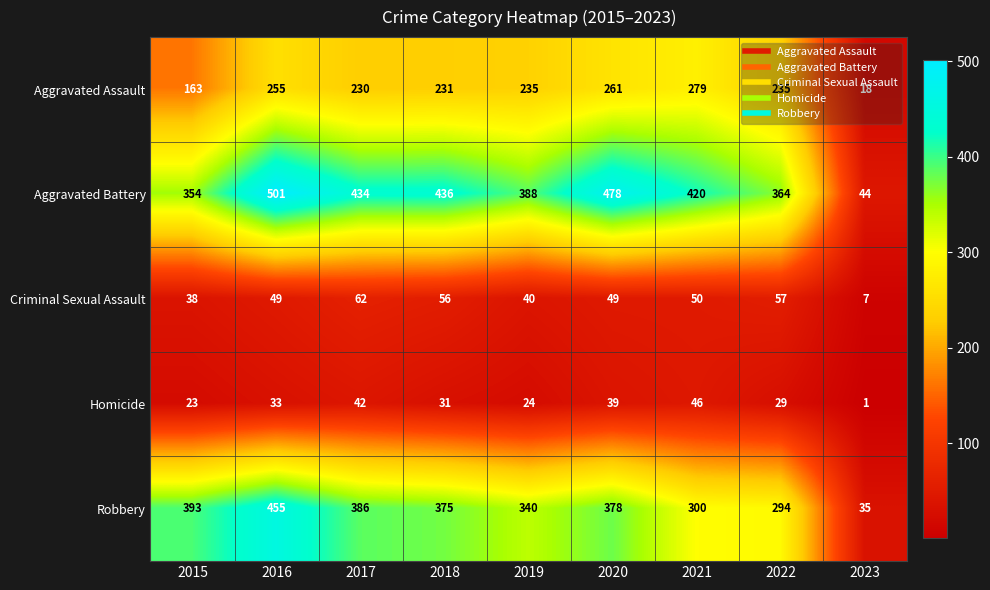

Is it true that Criminal Sexual Assault equals 49 at 2020?

True